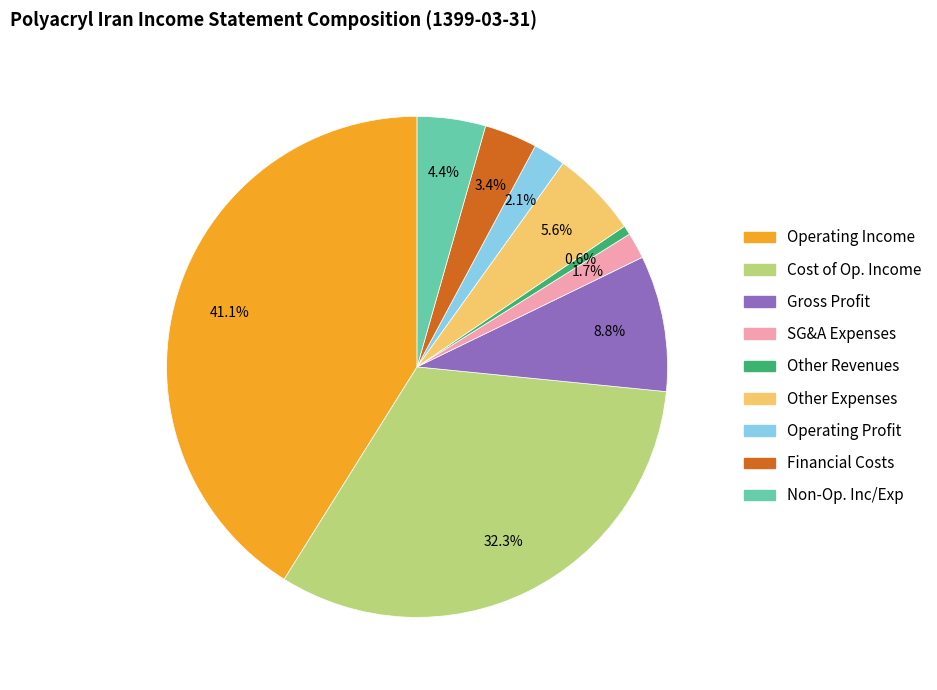

How many slices are in this pie chart?

9